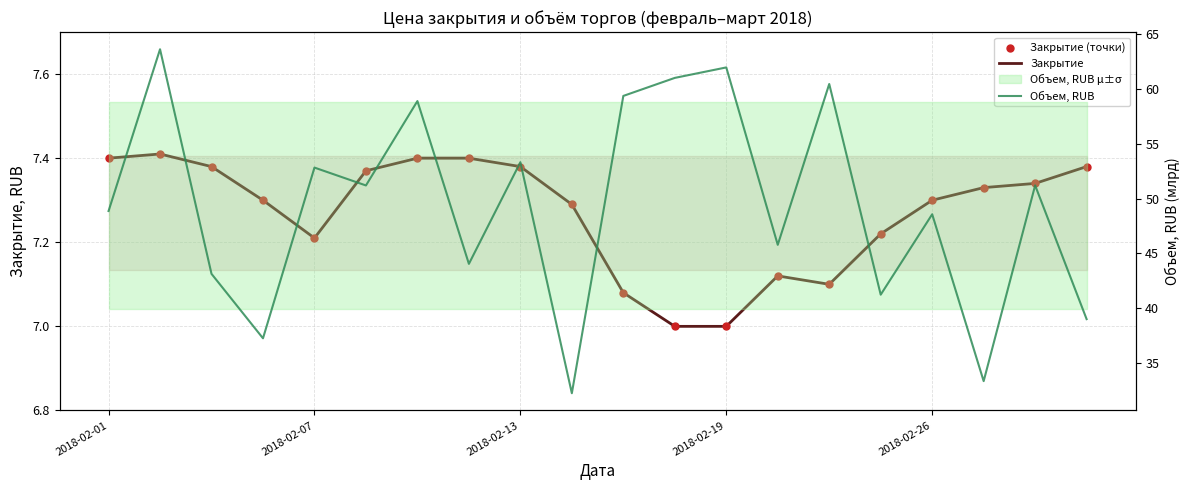

Which series has the largest total across all categories?

Объем, RUB